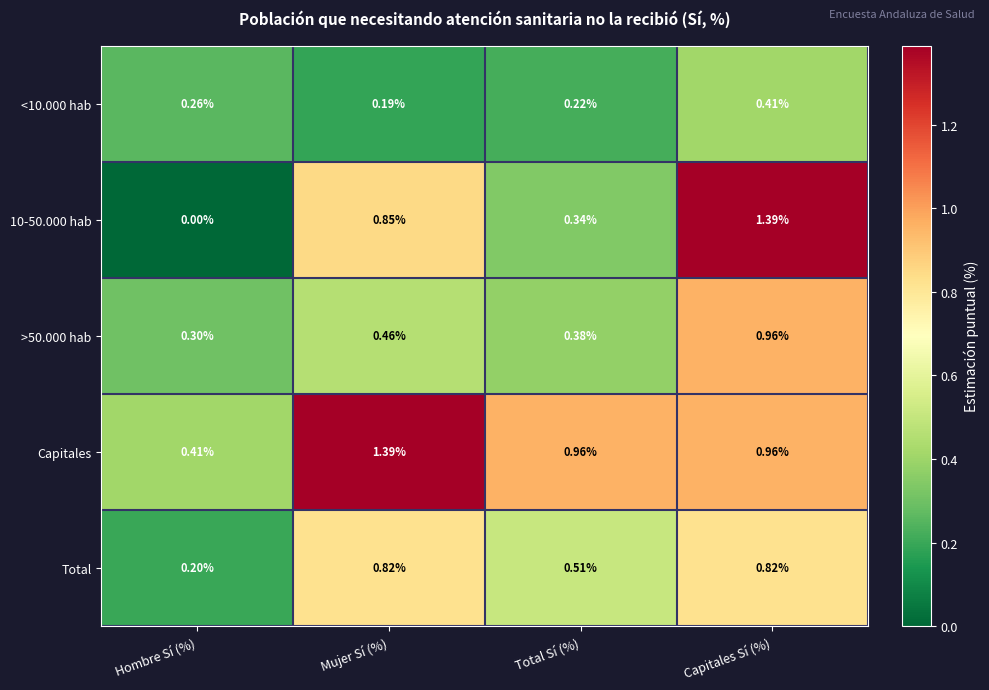

At which category does the chart reach its minimum across all series?

Hombre Sí (%)